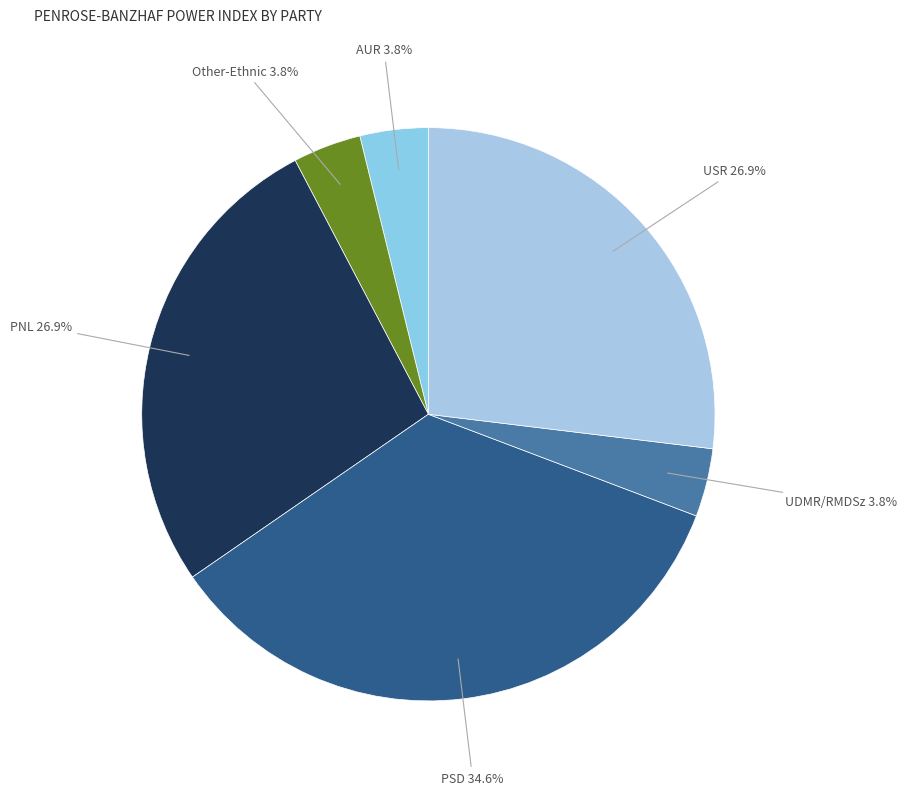

To the nearest percent, what is the difference between the largest and smallest slice percentages?

31%